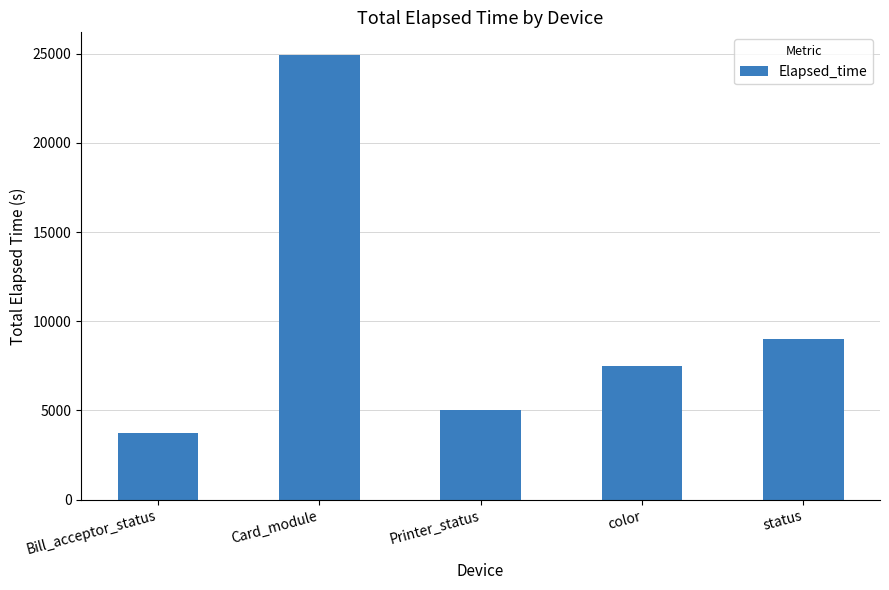

Are the bars horizontal?

No